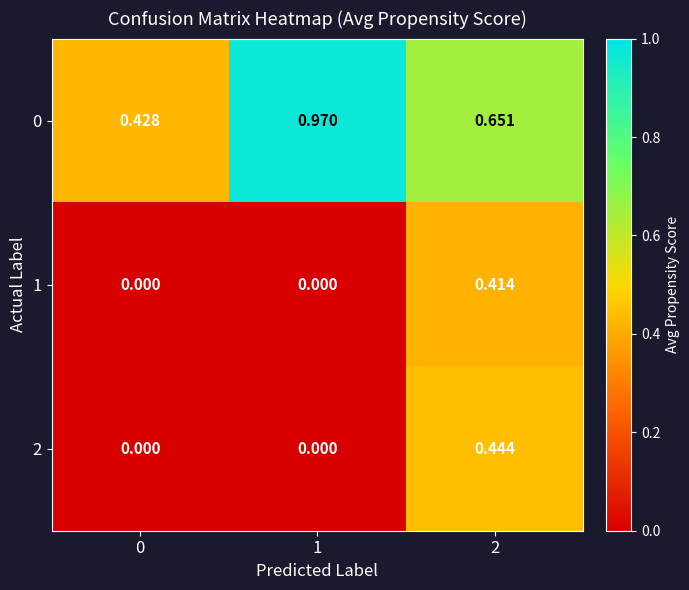

Is the value of 0 at 2 greater than the value of 1 at 1?

Yes